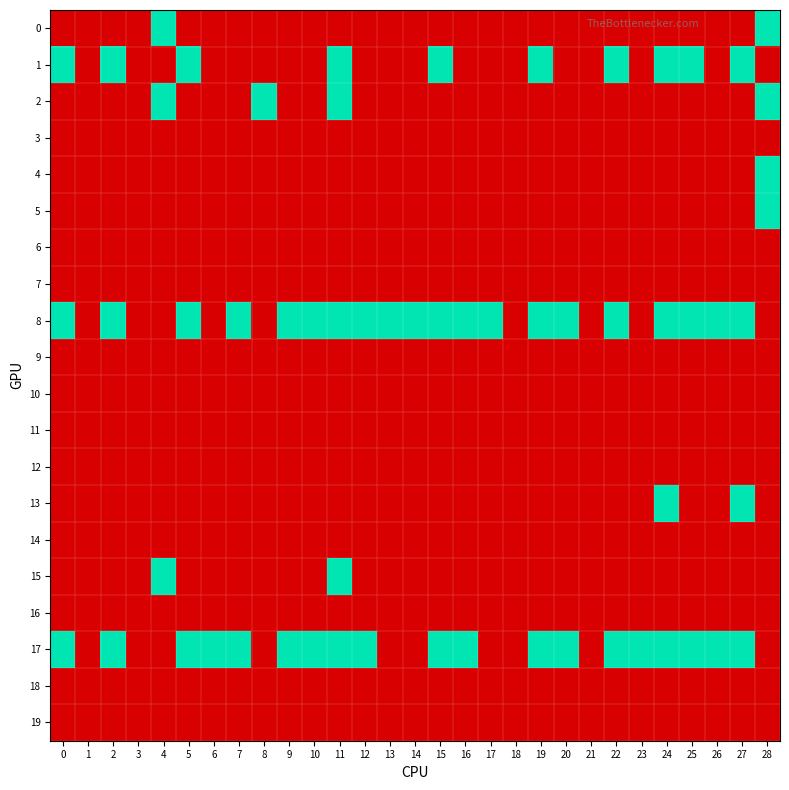

Reading right to left, transcribe all the data shown in this chart.

0: 28=1	27=0	26=0	25=0	24=0	23=0	22=0	21=0	20=0	19=0	18=0	17=0	16=0	15=0	14=0	13=0	12=0	11=0	10=0	9=0	8=0	7=0	6=0	5=0	4=1	3=0	2=0	1=0	0=0
1: 28=0	27=1	26=0	25=1	24=1	23=0	22=1	21=0	20=0	19=1	18=0	17=0	16=0	15=1	14=0	13=0	12=0	11=1	10=0	9=0	8=0	7=0	6=0	5=1	4=0	3=0	2=1	1=0	0=1
2: 28=1	27=0	26=0	25=0	24=0	23=0	22=0	21=0	20=0	19=0	18=0	17=0	16=0	15=0	14=0	13=0	12=0	11=1	10=0	9=0	8=1	7=0	6=0	5=0	4=1	3=0	2=0	1=0	0=0
3: 28=0	27=0	26=0	25=0	24=0	23=0	22=0	21=0	20=0	19=0	18=0	17=0	16=0	15=0	14=0	13=0	12=0	11=0	10=0	9=0	8=0	7=0	6=0	5=0	4=0	3=0	2=0	1=0	0=0
4: 28=1	27=0	26=0	25=0	24=0	23=0	22=0	21=0	20=0	19=0	18=0	17=0	16=0	15=0	14=0	13=0	12=0	11=0	10=0	9=0	8=0	7=0	6=0	5=0	4=0	3=0	2=0	1=0	0=0
5: 28=1	27=0	26=0	25=0	24=0	23=0	22=0	21=0	20=0	19=0	18=0	17=0	16=0	15=0	14=0	13=0	12=0	11=0	10=0	9=0	8=0	7=0	6=0	5=0	4=0	3=0	2=0	1=0	0=0
6: 28=0	27=0	26=0	25=0	24=0	23=0	22=0	21=0	20=0	19=0	18=0	17=0	16=0	15=0	14=0	13=0	12=0	11=0	10=0	9=0	8=0	7=0	6=0	5=0	4=0	3=0	2=0	1=0	0=0
7: 28=0	27=0	26=0	25=0	24=0	23=0	22=0	21=0	20=0	19=0	18=0	17=0	16=0	15=0	14=0	13=0	12=0	11=0	10=0	9=0	8=0	7=0	6=0	5=0	4=0	3=0	2=0	1=0	0=0
8: 28=0	27=1	26=1	25=1	24=1	23=0	22=1	21=0	20=1	19=1	18=0	17=1	16=1	15=1	14=1	13=1	12=1	11=1	10=1	9=1	8=0	7=1	6=0	5=1	4=0	3=0	2=1	1=0	0=1
9: 28=0	27=0	26=0	25=0	24=0	23=0	22=0	21=0	20=0	19=0	18=0	17=0	16=0	15=0	14=0	13=0	12=0	11=0	10=0	9=0	8=0	7=0	6=0	5=0	4=0	3=0	2=0	1=0	0=0
10: 28=0	27=0	26=0	25=0	24=0	23=0	22=0	21=0	20=0	19=0	18=0	17=0	16=0	15=0	14=0	13=0	12=0	11=0	10=0	9=0	8=0	7=0	6=0	5=0	4=0	3=0	2=0	1=0	0=0
11: 28=0	27=0	26=0	25=0	24=0	23=0	22=0	21=0	20=0	19=0	18=0	17=0	16=0	15=0	14=0	13=0	12=0	11=0	10=0	9=0	8=0	7=0	6=0	5=0	4=0	3=0	2=0	1=0	0=0
12: 28=0	27=0	26=0	25=0	24=0	23=0	22=0	21=0	20=0	19=0	18=0	17=0	16=0	15=0	14=0	13=0	12=0	11=0	10=0	9=0	8=0	7=0	6=0	5=0	4=0	3=0	2=0	1=0	0=0
13: 28=0	27=1	26=0	25=0	24=1	23=0	22=0	21=0	20=0	19=0	18=0	17=0	16=0	15=0	14=0	13=0	12=0	11=0	10=0	9=0	8=0	7=0	6=0	5=0	4=0	3=0	2=0	1=0	0=0
14: 28=0	27=0	26=0	25=0	24=0	23=0	22=0	21=0	20=0	19=0	18=0	17=0	16=0	15=0	14=0	13=0	12=0	11=0	10=0	9=0	8=0	7=0	6=0	5=0	4=0	3=0	2=0	1=0	0=0
15: 28=0	27=0	26=0	25=0	24=0	23=0	22=0	21=0	20=0	19=0	18=0	17=0	16=0	15=0	14=0	13=0	12=0	11=1	10=0	9=0	8=0	7=0	6=0	5=0	4=1	3=0	2=0	1=0	0=0
16: 28=0	27=0	26=0	25=0	24=0	23=0	22=0	21=0	20=0	19=0	18=0	17=0	16=0	15=0	14=0	13=0	12=0	11=0	10=0	9=0	8=0	7=0	6=0	5=0	4=0	3=0	2=0	1=0	0=0
17: 28=0	27=1	26=1	25=1	24=1	23=1	22=1	21=0	20=1	19=1	18=0	17=0	16=1	15=1	14=0	13=0	12=1	11=1	10=1	9=1	8=0	7=1	6=1	5=1	4=0	3=0	2=1	1=0	0=1
18: 28=0	27=0	26=0	25=0	24=0	23=0	22=0	21=0	20=0	19=0	18=0	17=0	16=0	15=0	14=0	13=0	12=0	11=0	10=0	9=0	8=0	7=0	6=0	5=0	4=0	3=0	2=0	1=0	0=0
19: 28=0	27=0	26=0	25=0	24=0	23=0	22=0	21=0	20=0	19=0	18=0	17=0	16=0	15=0	14=0	13=0	12=0	11=0	10=0	9=0	8=0	7=0	6=0	5=0	4=0	3=0	2=0	1=0	0=0